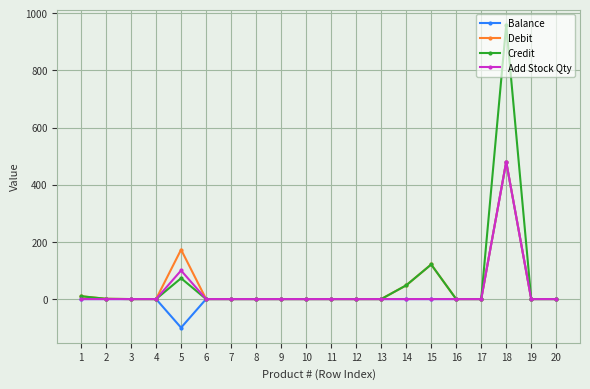

How many categories are shown in the chart?

20